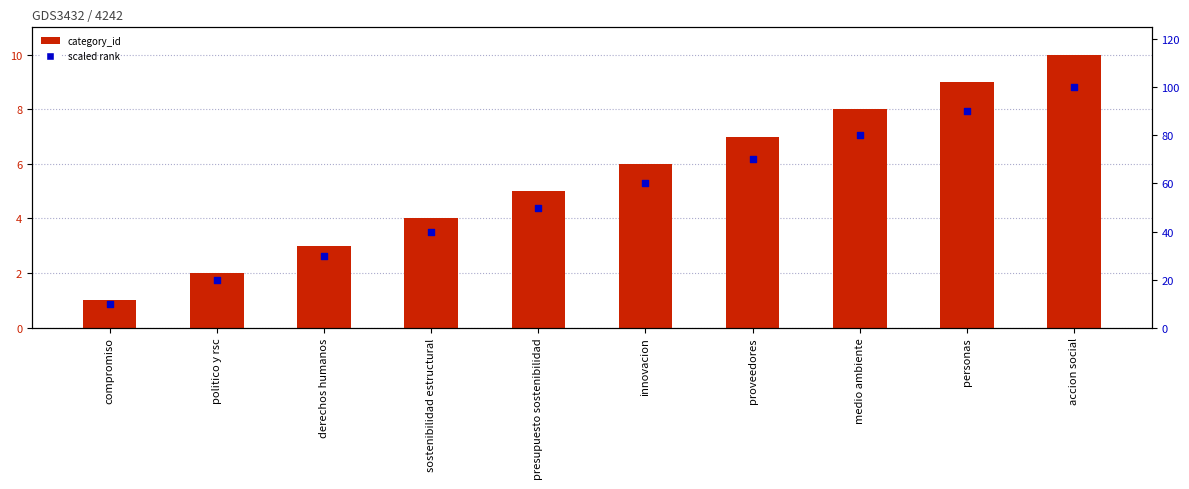

Which series contains the lowest Y value?

category_id